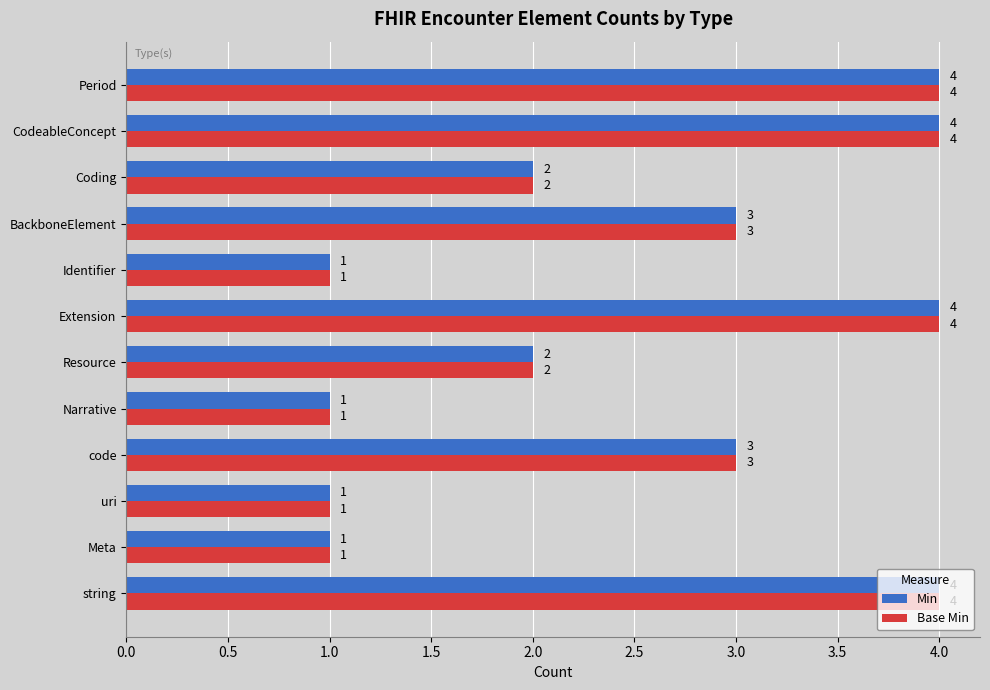

What is the maximum value for Base Min?

4